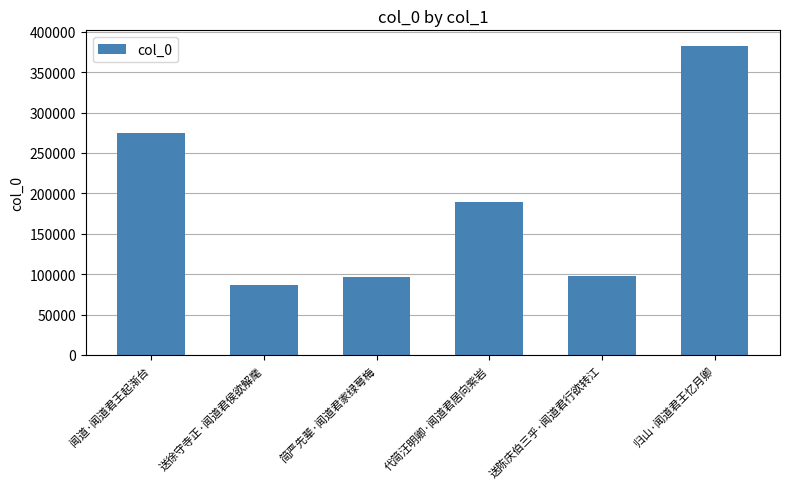

What is the difference between the maximum and minimum values?

296244